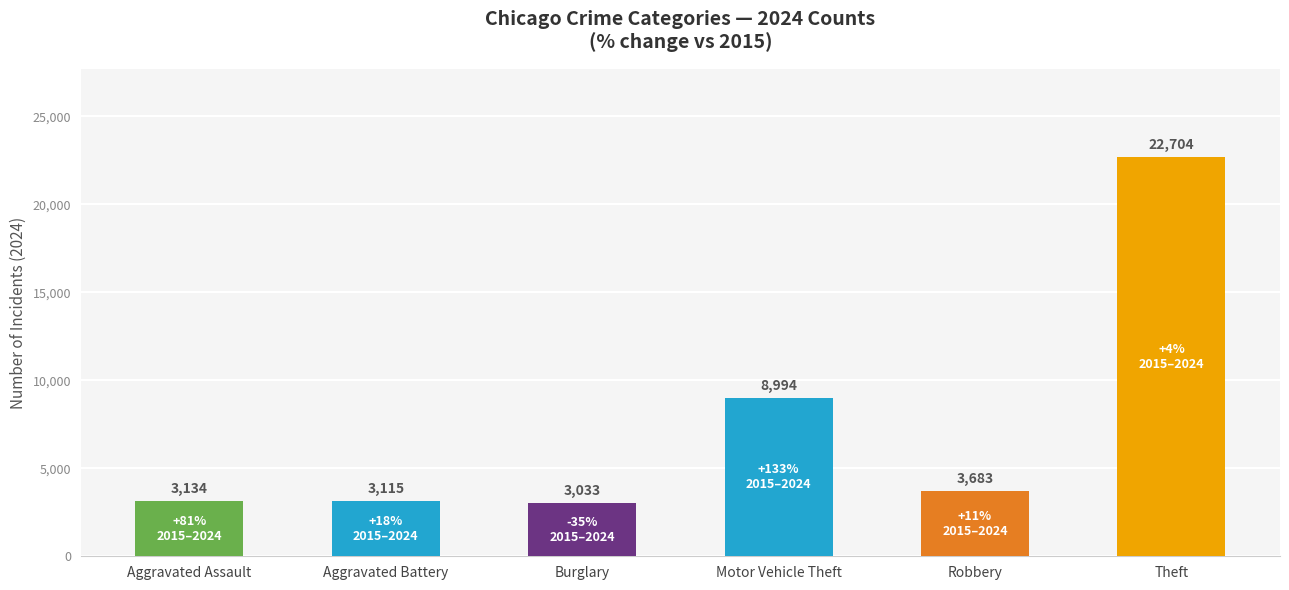

At which category does the chart reach its peak across all series?

Theft